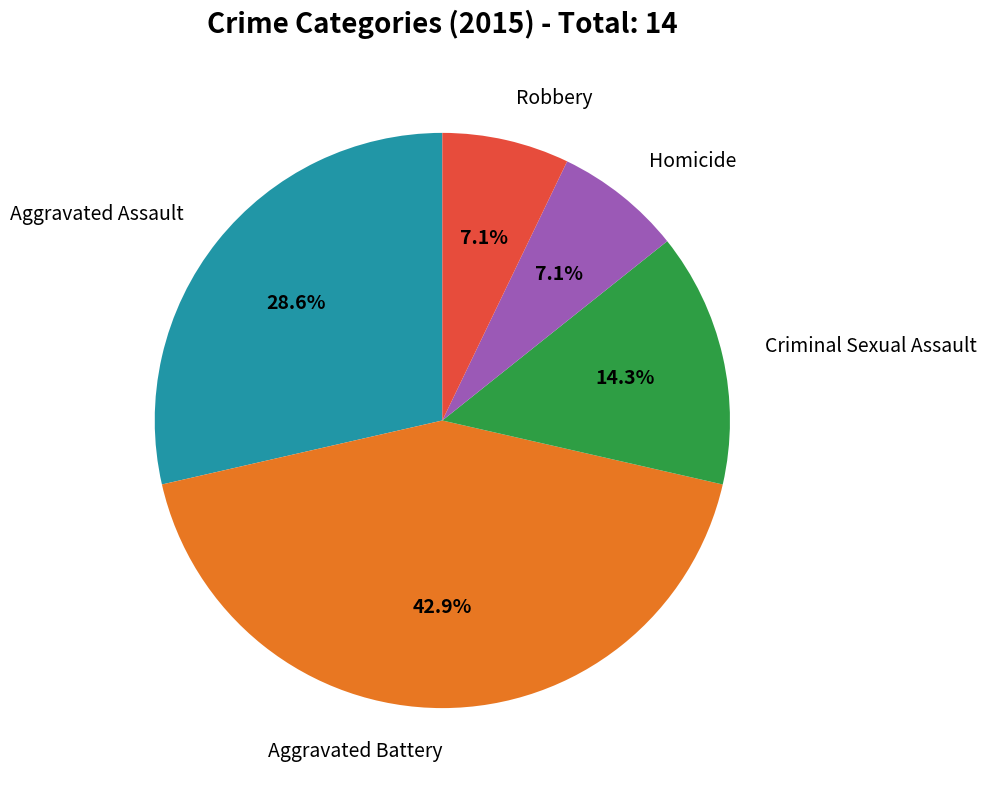

What percentage is NOT represented by Aggravated Battery?

57.1%